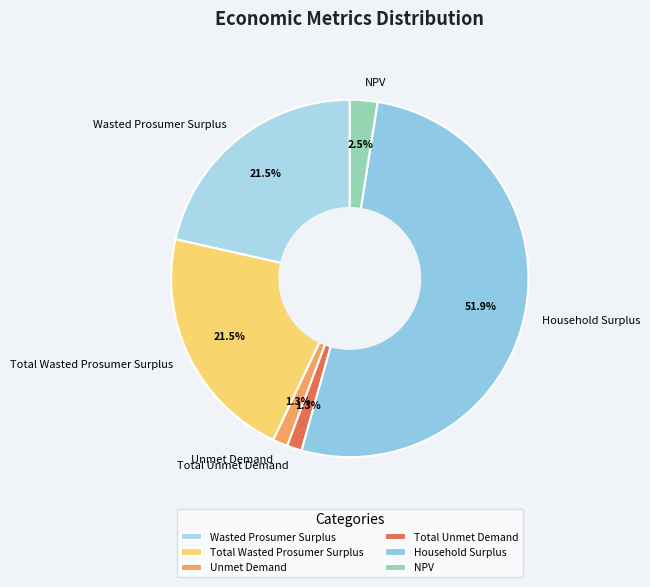

Is there any slice that represents more than half of the pie?

Yes